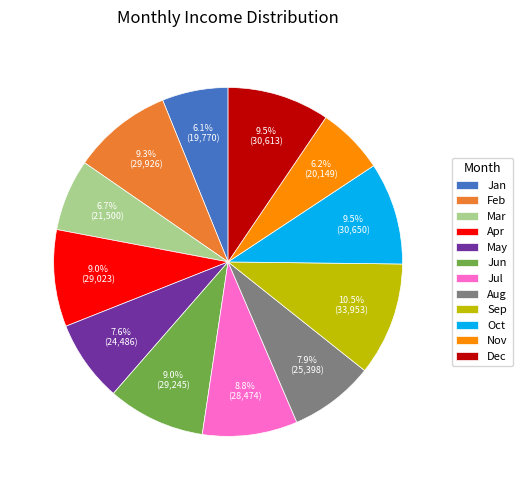

Does Jan represent more than half of the total?

No